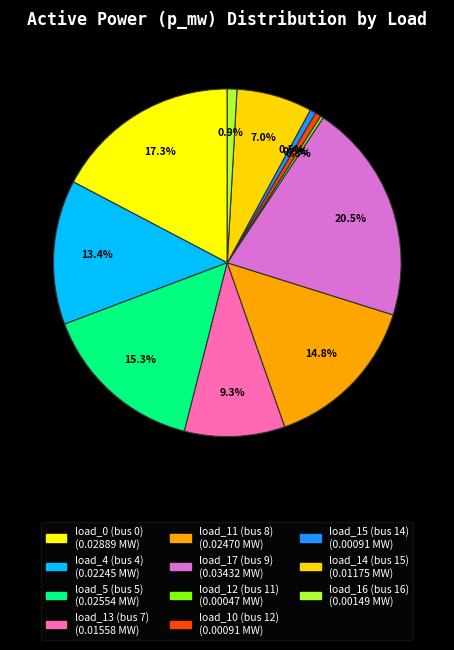

How many slices are in this pie chart?

11